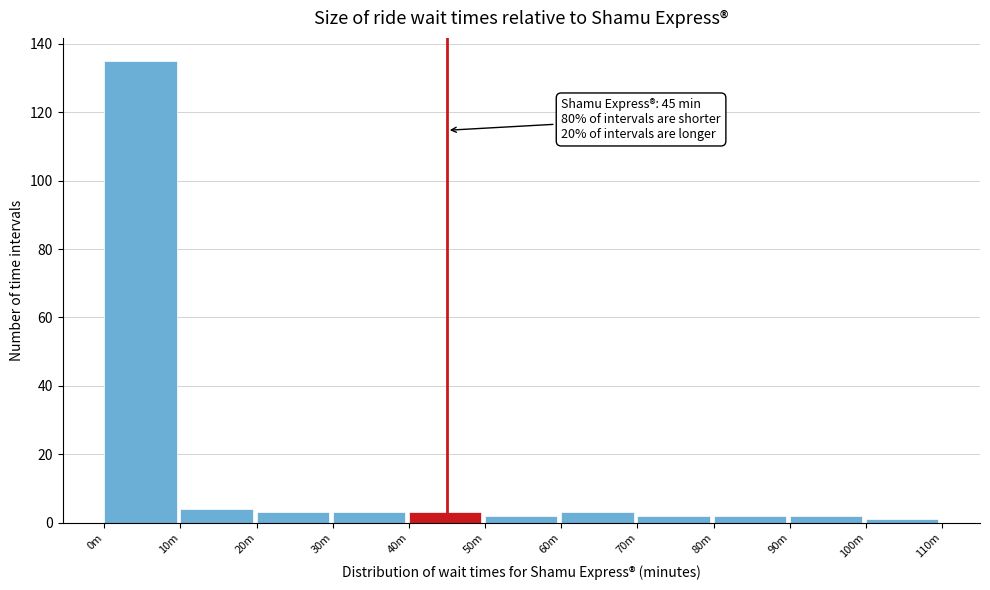

Reading left to right, list all the values displayed in this chart.

0m=135	10m=4	20m=3	30m=3	40m=3	50m=2	60m=3	70m=2	80m=2	90m=2	100m=1